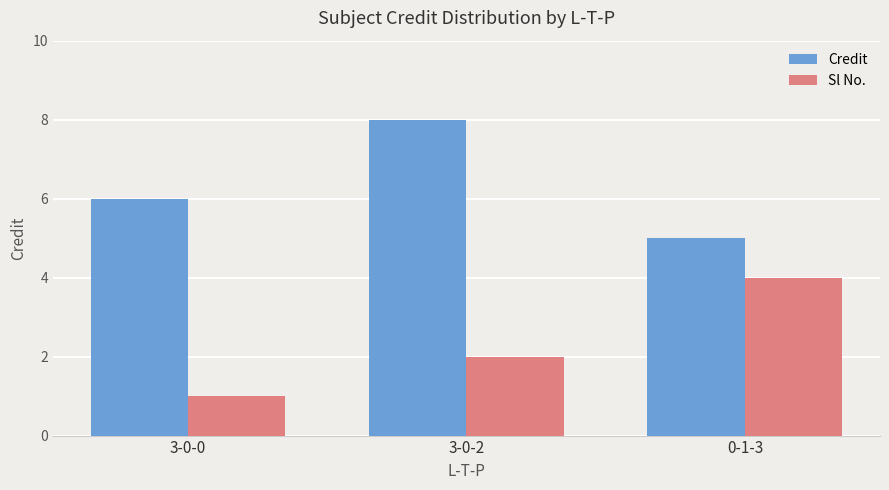

How many groups of bars are there?

3